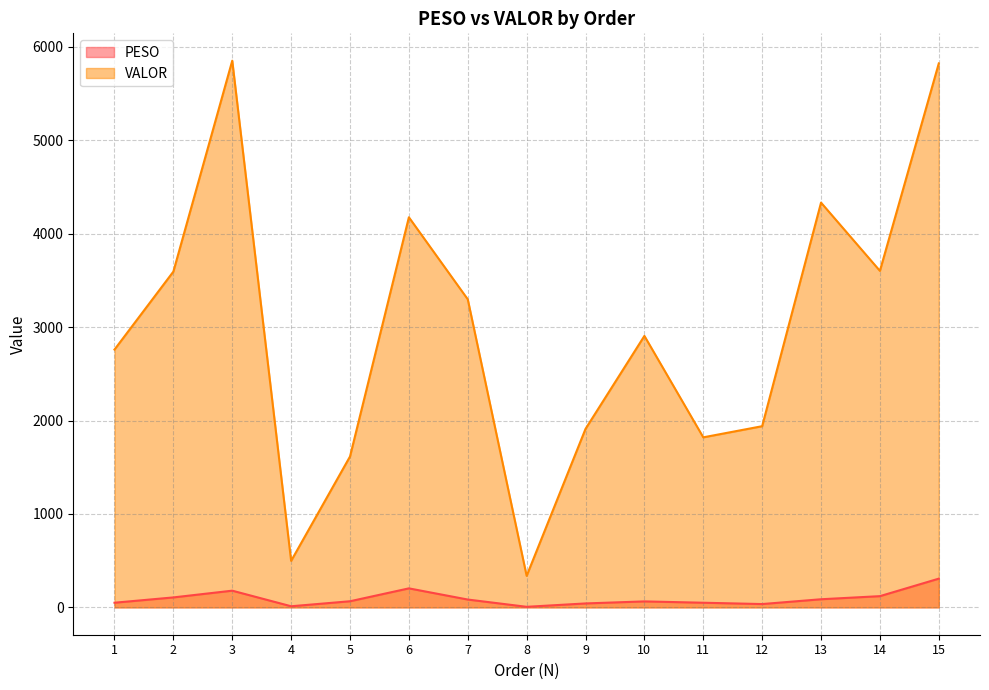

At which label does PESO reach its peak?

15